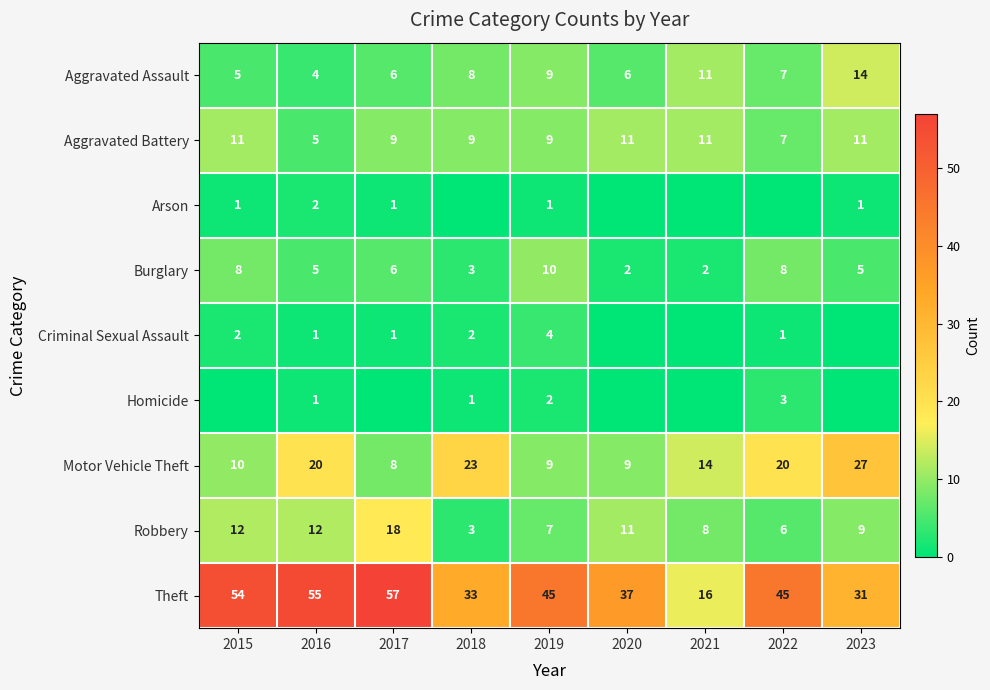

Count the Burglary values in the range 3 to 8.

6